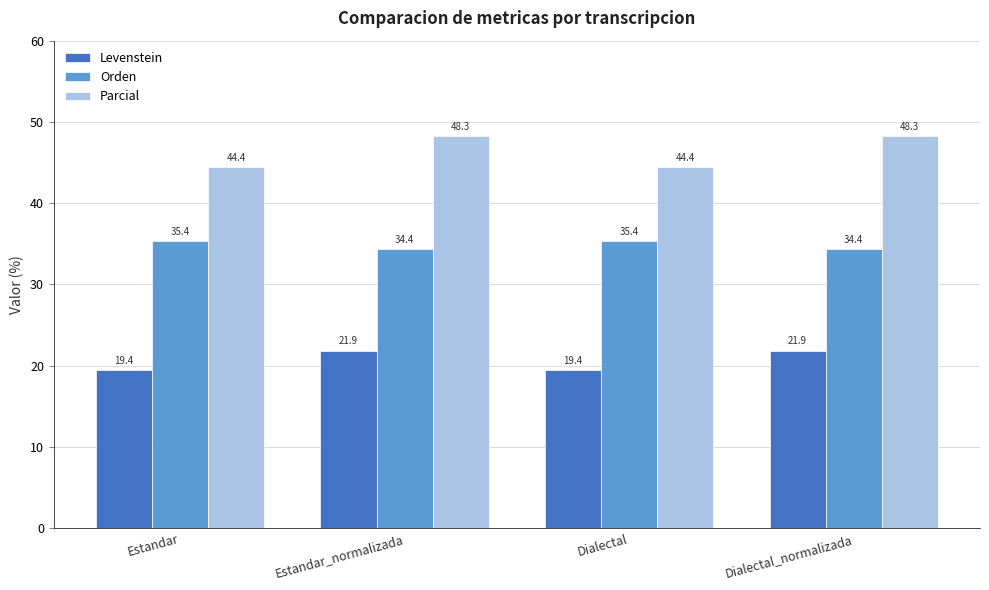

The value of Orden at Dialectal_normalizada is 34.4. True or false?

True